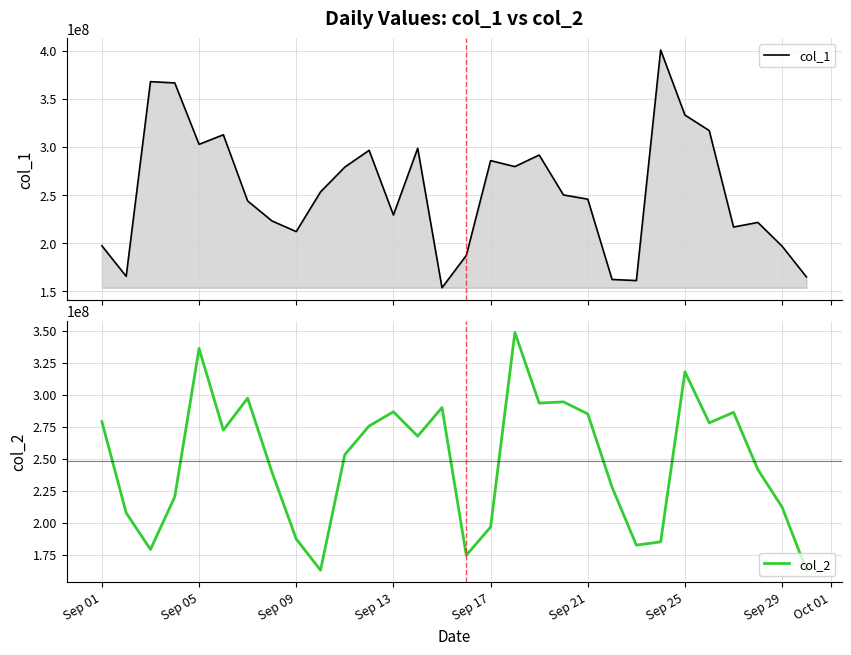

What is the maximum value for col_1?

400650968.2